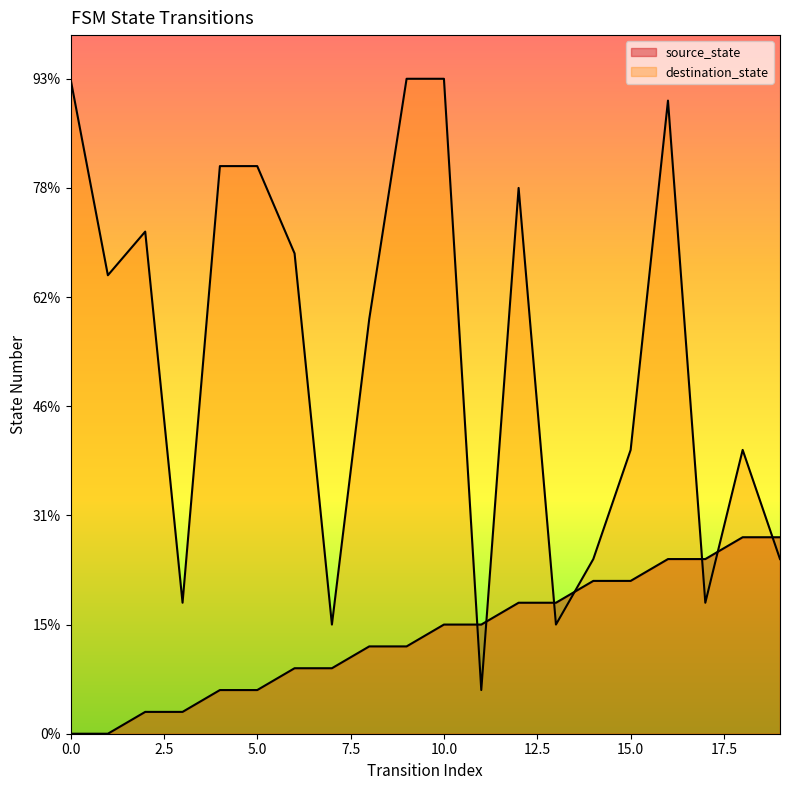

What are all the series names shown in the legend?

source_state, destination_state